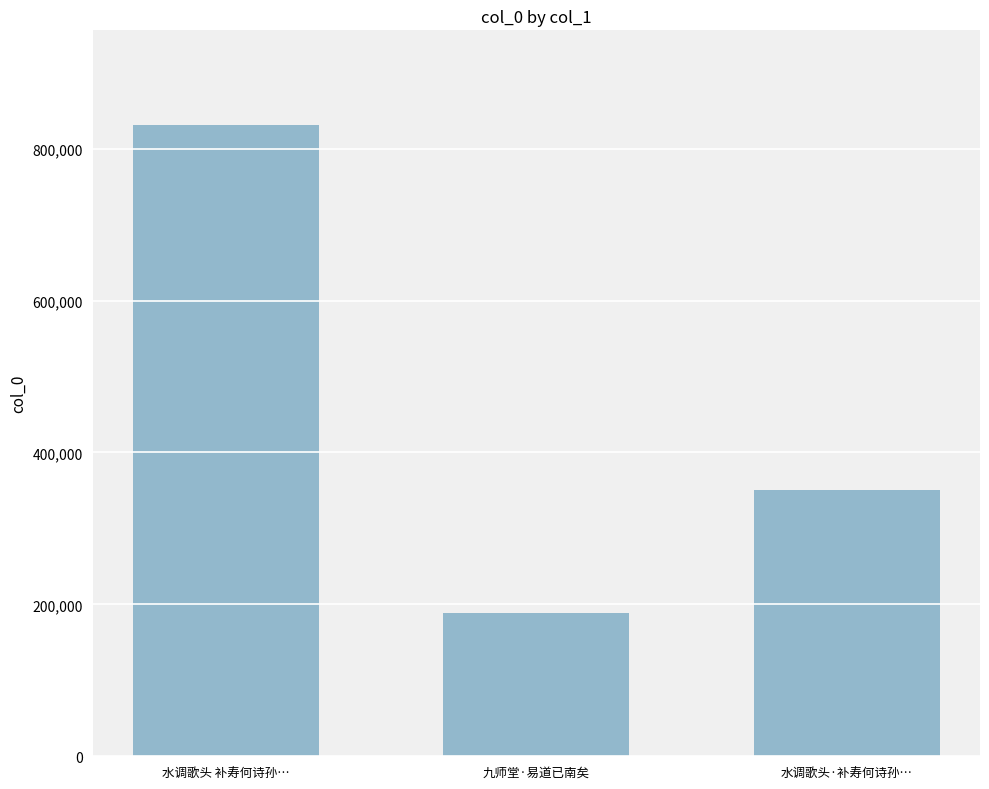

What is the greatest value displayed?

831202